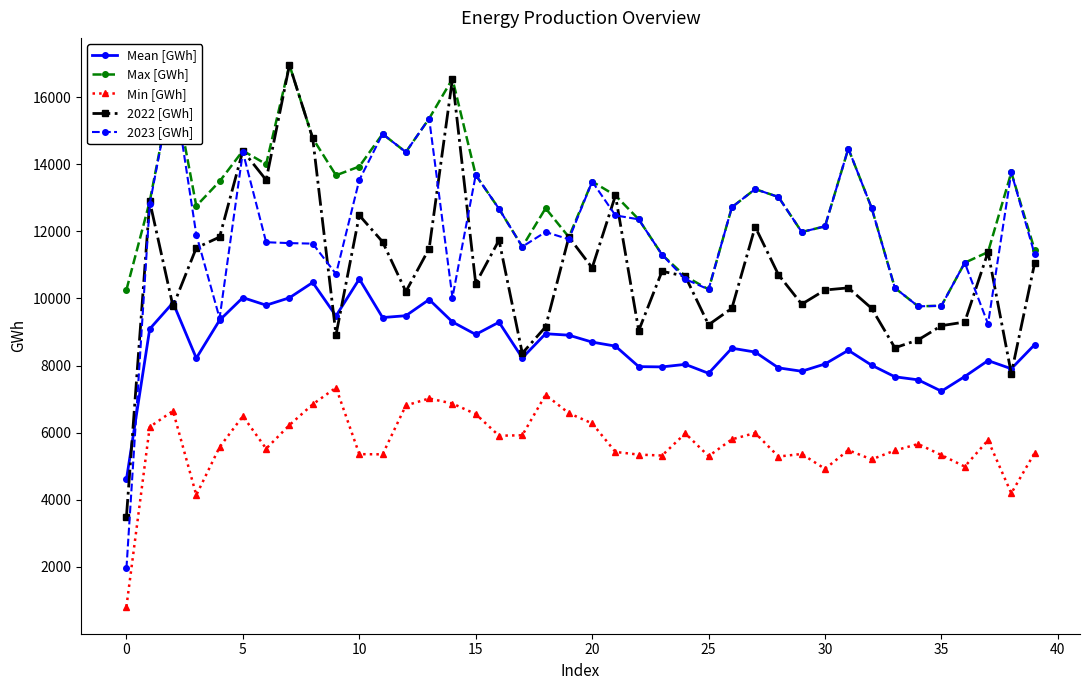

True or false: Min [GWh] and 2023 [GWh] intersect in this chart.

False